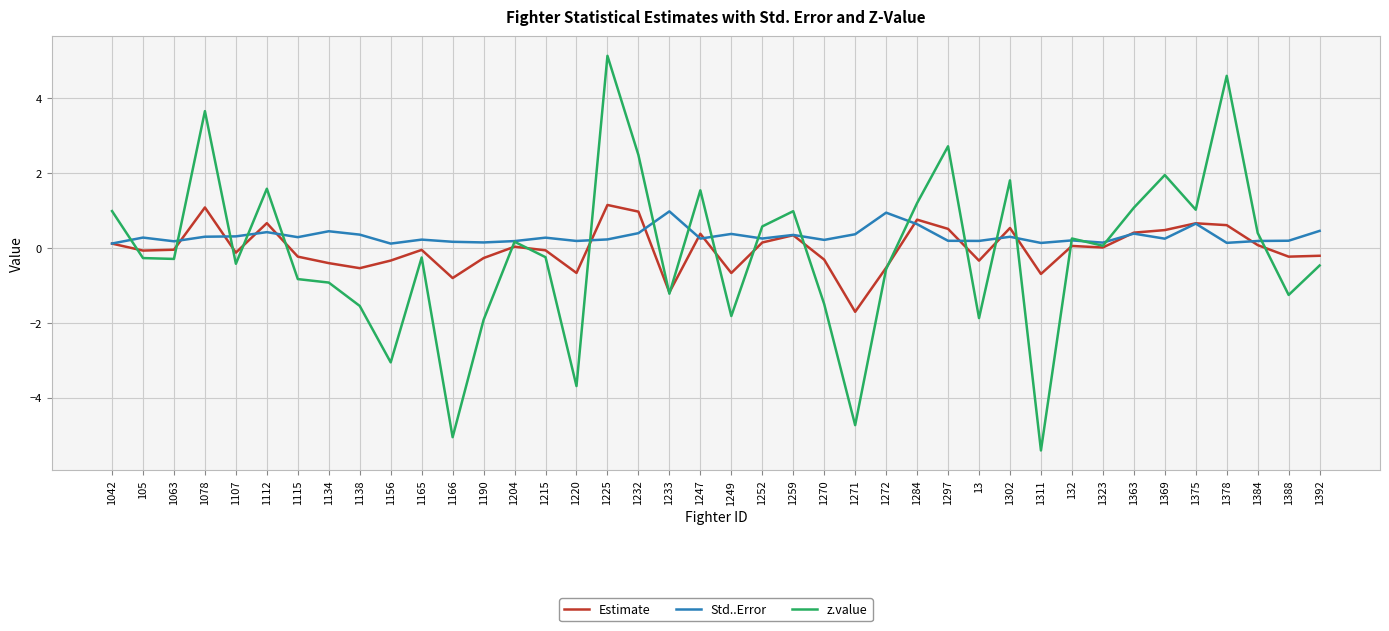

What is the sum of the Std..Error values at 1270 and 1323?

0.3